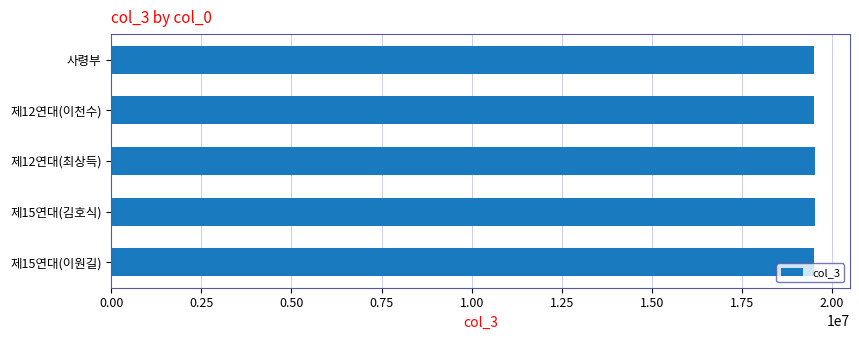

What is the label of the 5th bar from the top?

제15연대(이원길)